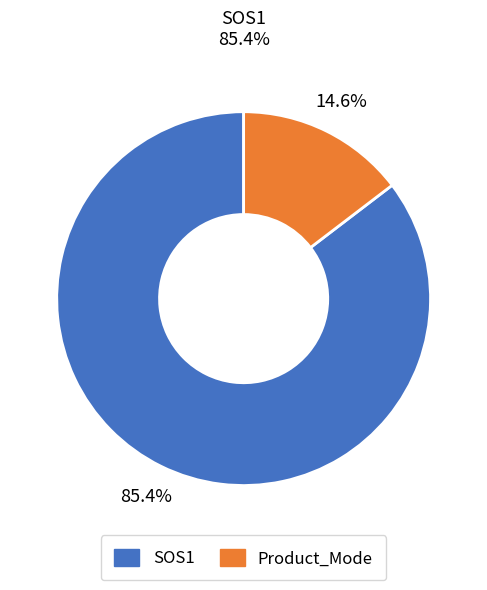

To the nearest percent, what is the average slice percentage?

50%